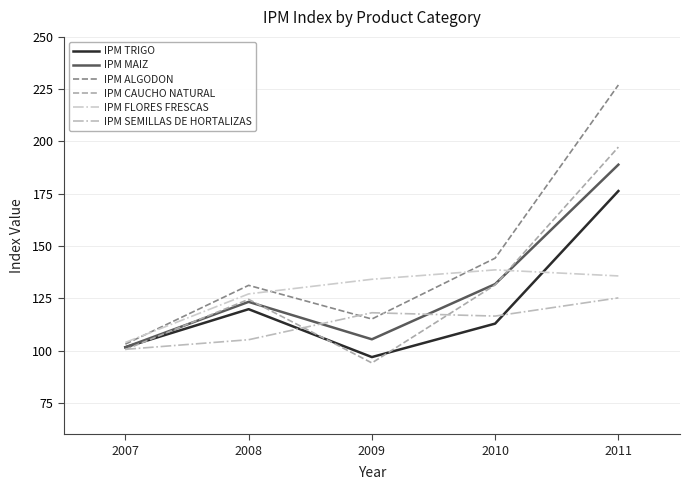

True or false: IPM SEMILLAS DE HORTALIZAS has a value of 77.4 at 2009.

False